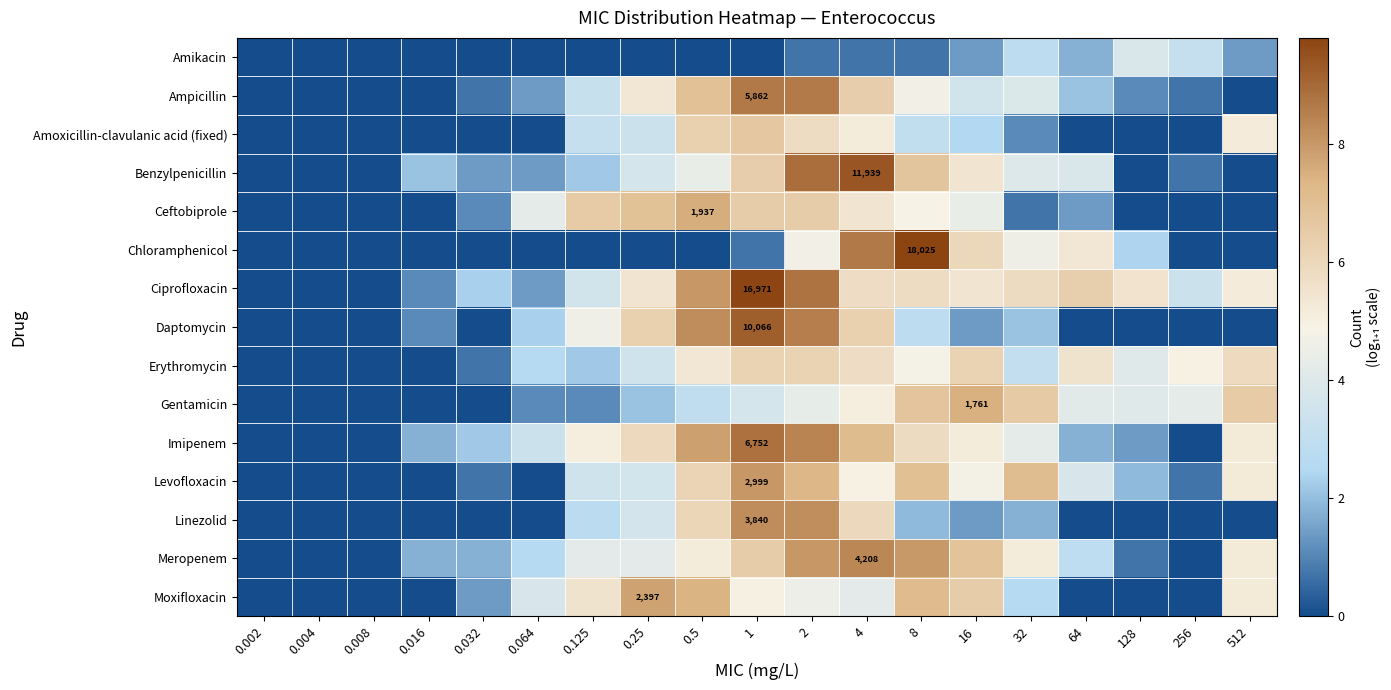

List the series in order of their peak value, highest first.

Chloramphenicol, Ciprofloxacin, Benzylpenicillin, Daptomycin, Imipenem, Ampicillin, Meropenem, Linezolid, Levofloxacin, Moxifloxacin, Ceftobiprole, Gentamicin, Amoxicillin-clavulanic acid (fixed), Erythromycin, Amikacin